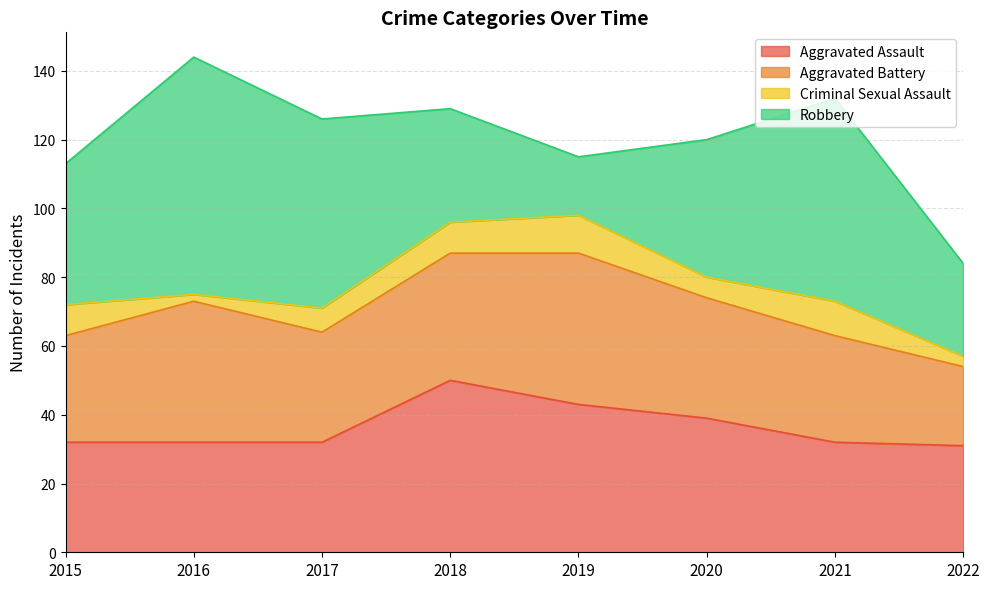

What is the minimum value shown in the chart?

2